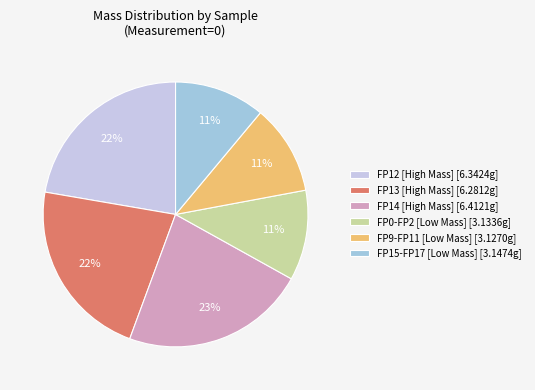

Do FP14 [High Mass] [6.4121g] and FP13 [High Mass] [6.2812g] together represent more than half of the pie?

No